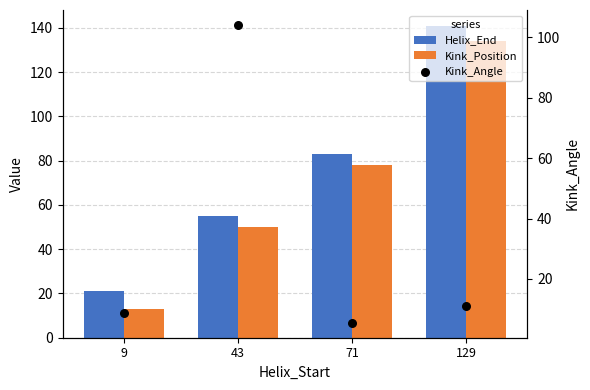

Which series contains the highest Y value?

Helix_End